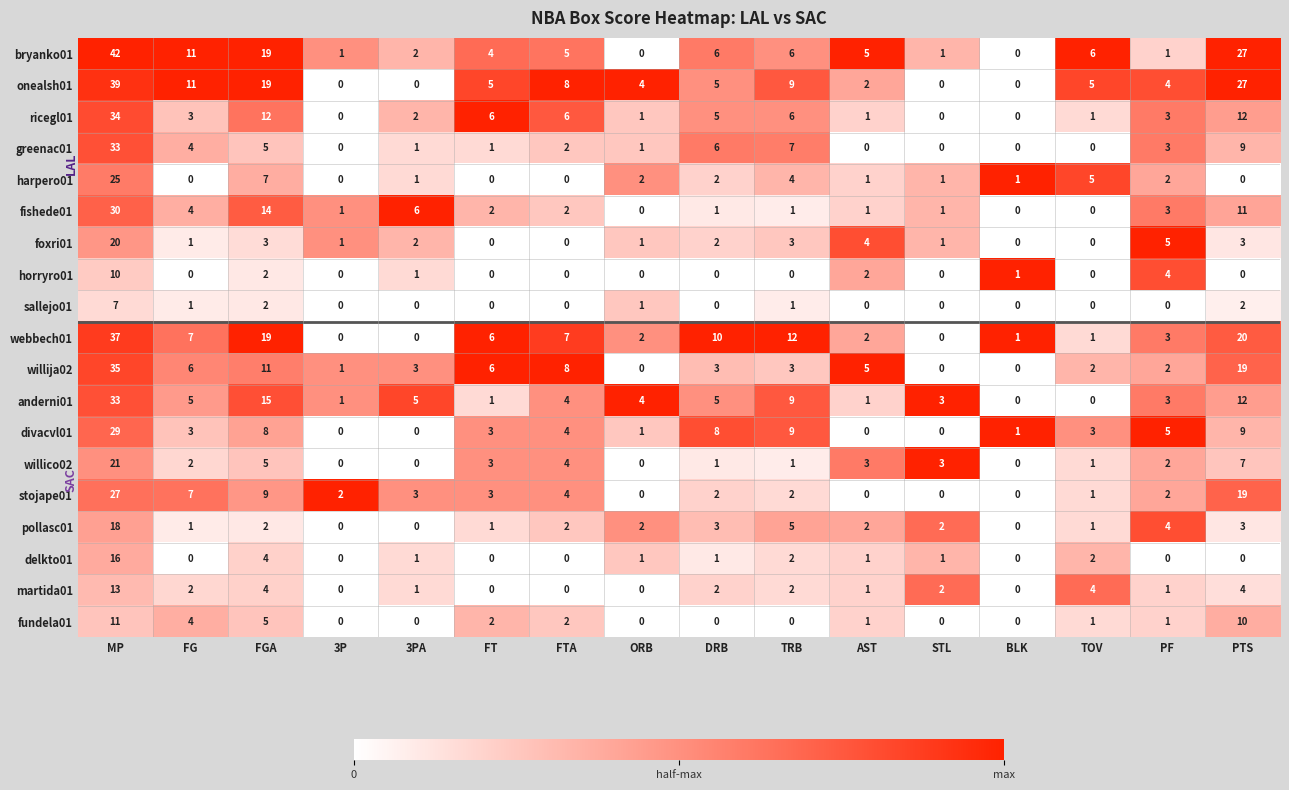

At how many categories does at least one series exceed 0?

16